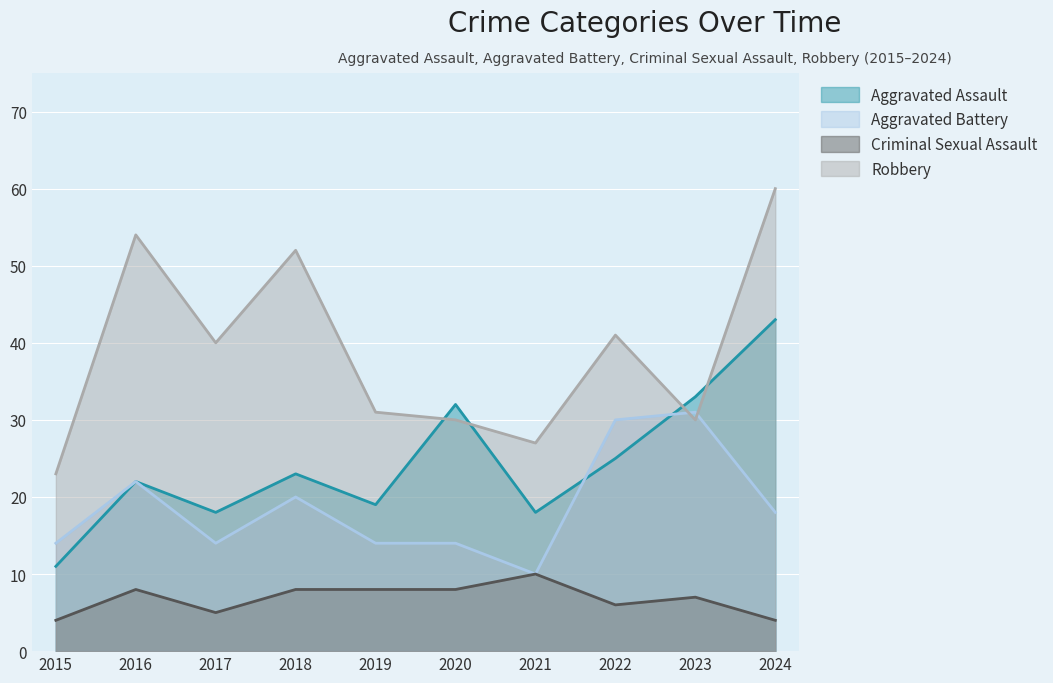

How many lines are shown in the chart?

4